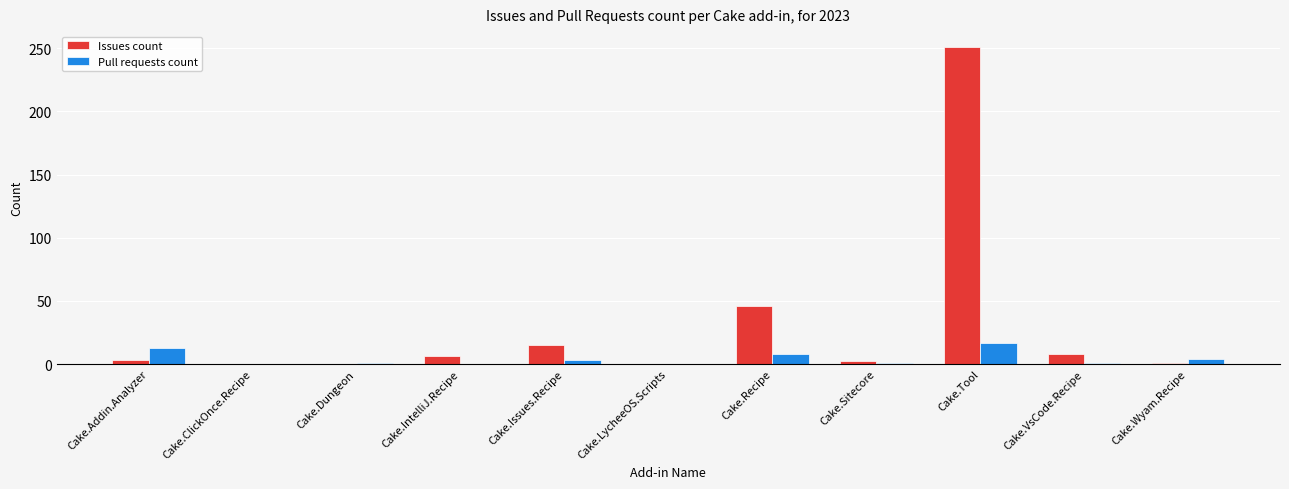

True or false: Pull requests count has a value of 13 at Cake.Addin.Analyzer.

True